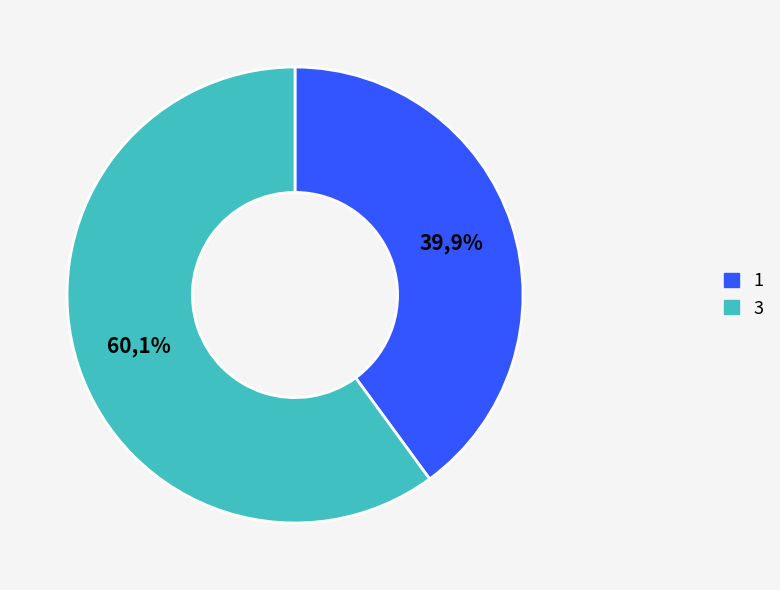

True or false: 3 accounts for 68% of the total.

False